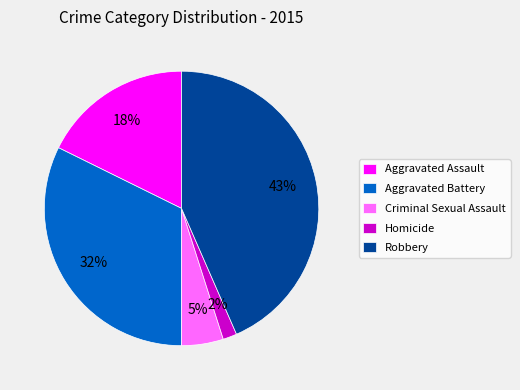

What is the ratio of the value at Aggravated Assault to the value at Robbery?

0.4